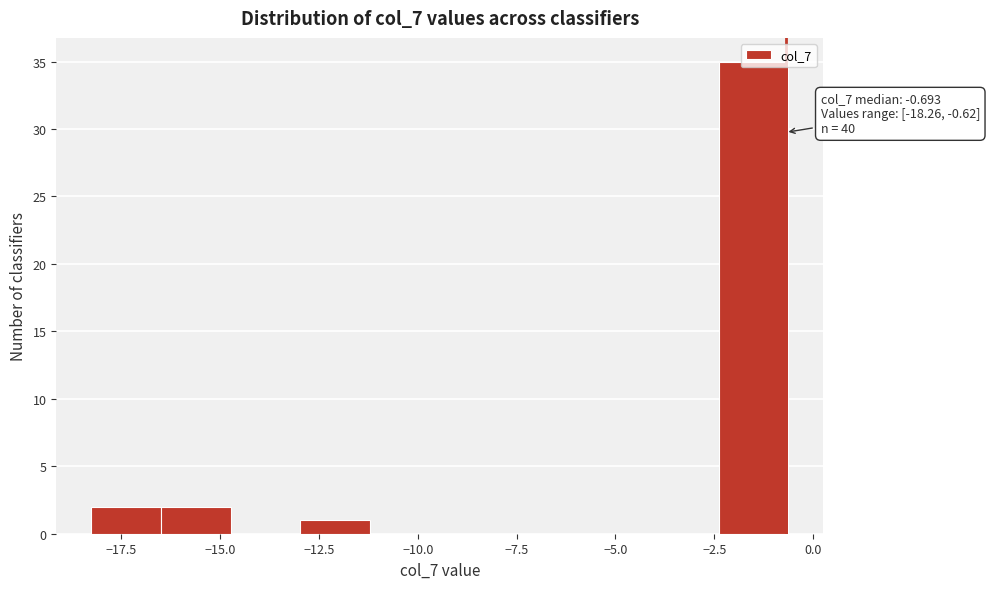

Around what value on the x-axis is the tallest bar? Give the approximate position of its centre, as read against the axis.

-1.5